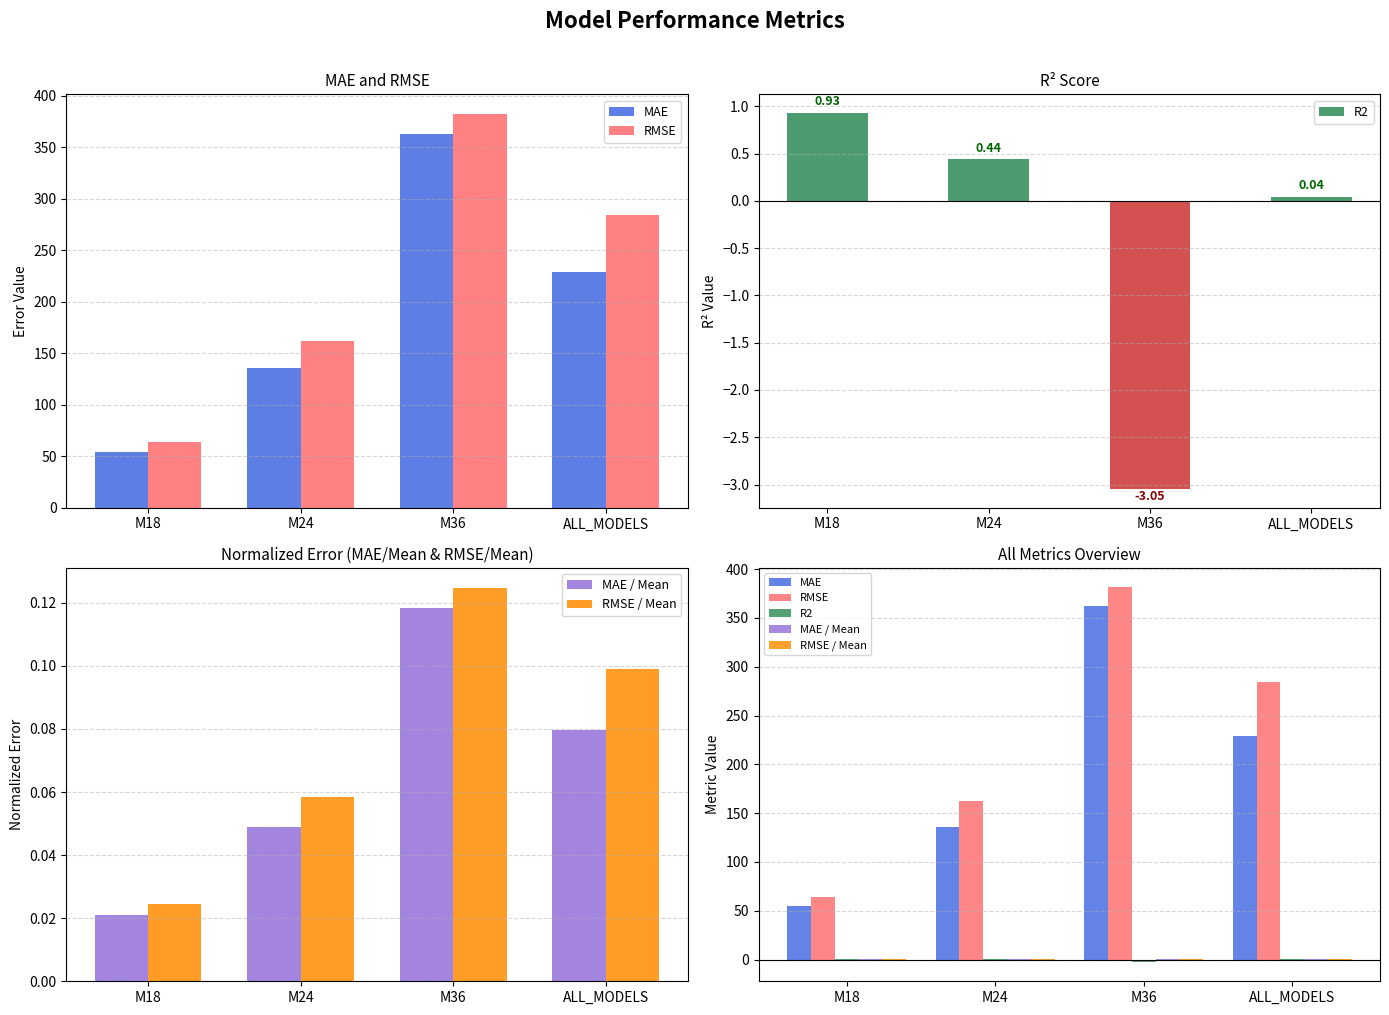

Reading left to right, list all the values displayed in this chart.

MAE: M18=54.5	M24=135.3	M36=362.5	ALL_MODELS=228.7
RMSE: M18=63.9	M24=162.1	M36=382.1	ALL_MODELS=283.9
R2: M18=0.9	M24=0.4	M36=-3.0	ALL_MODELS=0.0
MAE / Mean: M18=0.0	M24=0.0	M36=0.1	ALL_MODELS=0.1
RMSE / Mean: M18=0.0	M24=0.1	M36=0.1	ALL_MODELS=0.1